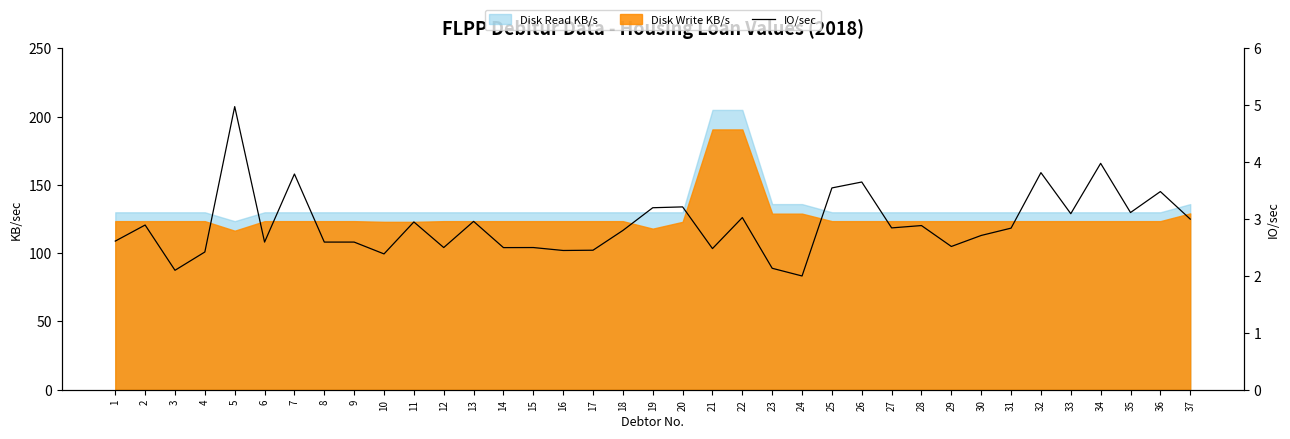

What is the minimum value shown in the chart?

2.0